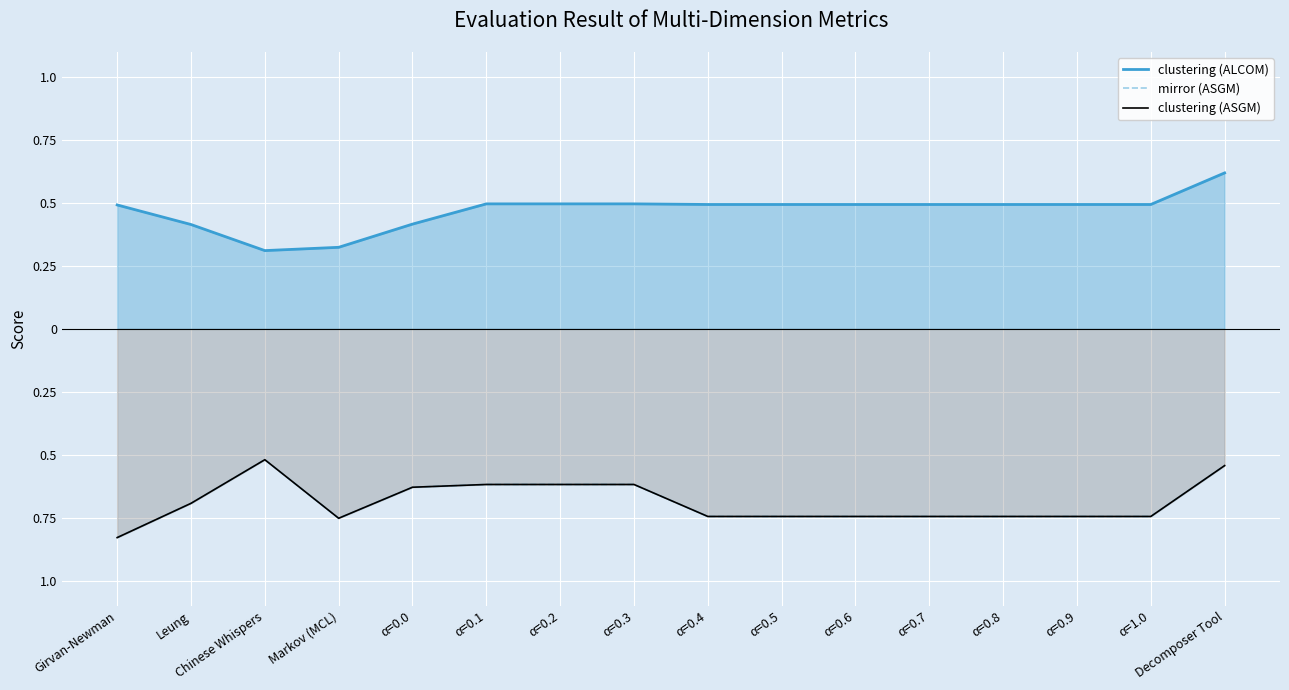

What is the sum of the clustering (ASGM) values at α=0.8 and Chinese Whispers?

-1.3